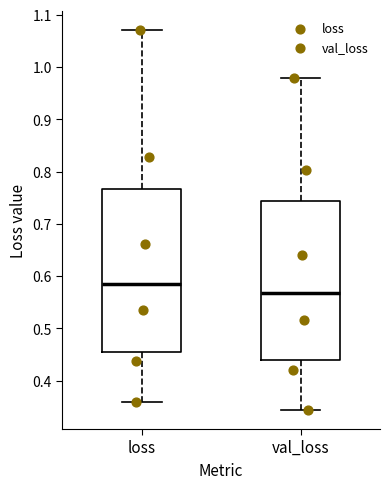

Reading left to right, read every box against the y-axis: the position of its median line, the range the box covers, and the ends of its whiskers. The values are not printed on the chart, so give them approximately, as read against the axis.

loss: median 0.59, box 0.45 to 0.77, whiskers 0.36 to 1.07
val_loss: median 0.57, box 0.44 to 0.74, whiskers 0.34 to 0.98